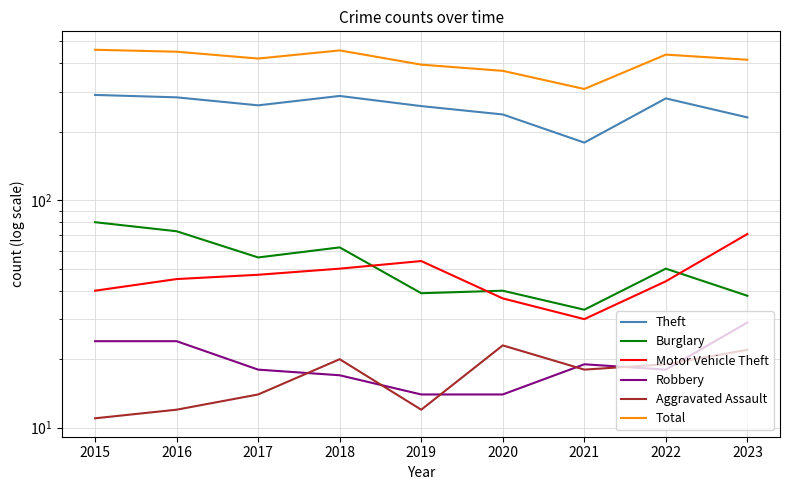

Read the Theft value at 2017, to the nearest 10.

260